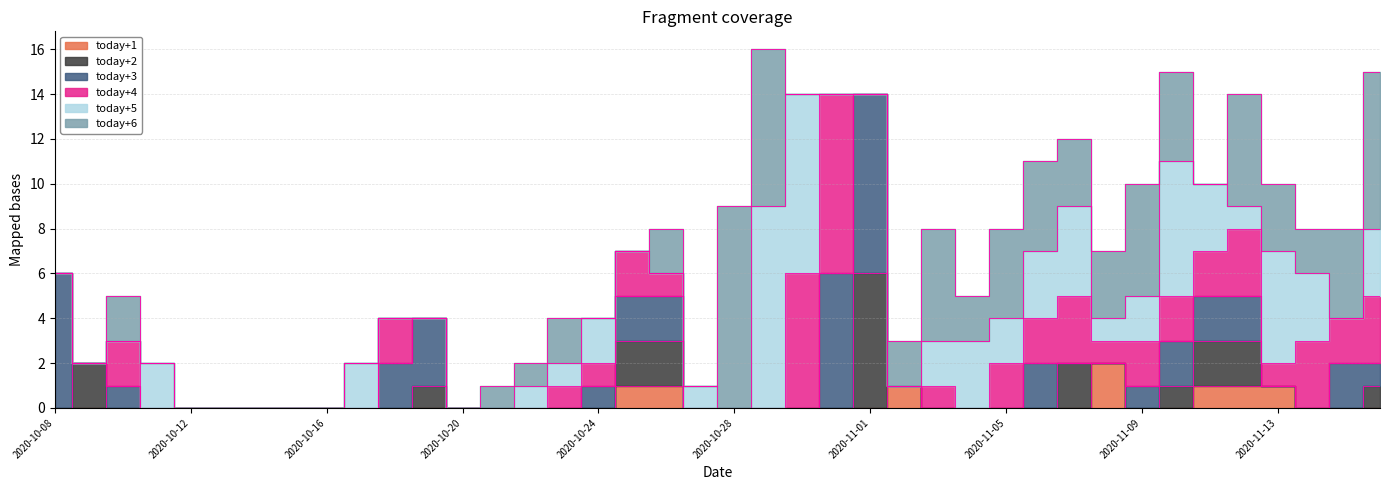

At 2020-10-12, list the series in order from smallest to largest.

today+5, today+1, today+2, today+3, today+4, today+6